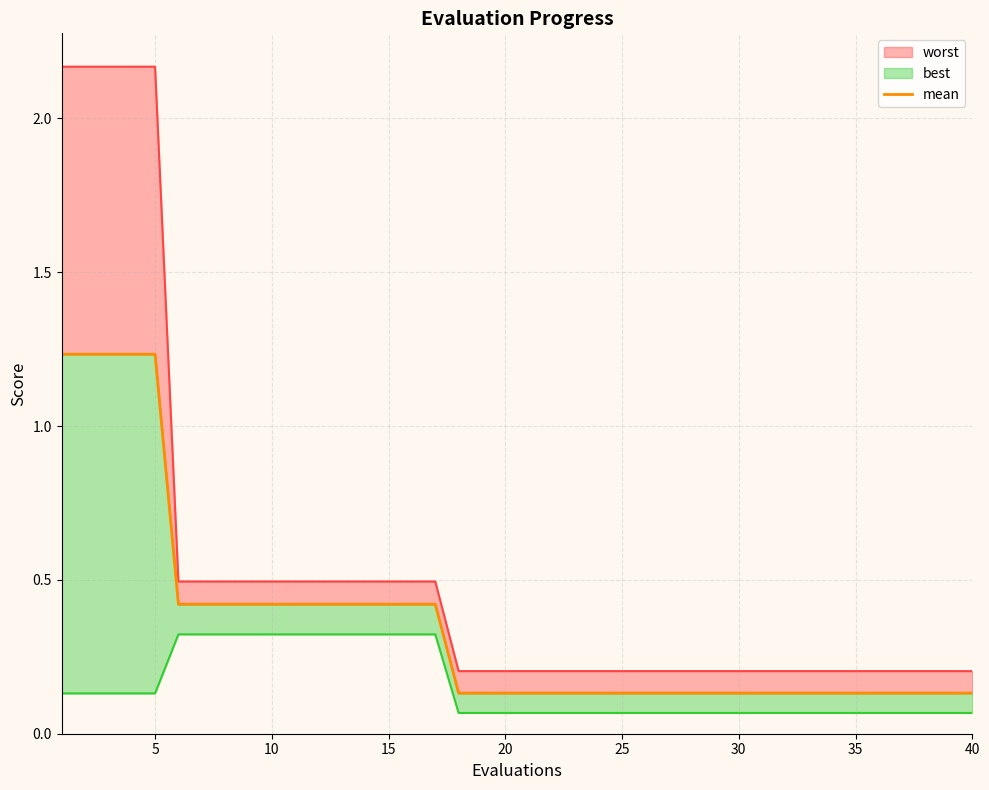

What is the change in value from 5 to 10?

-0.8